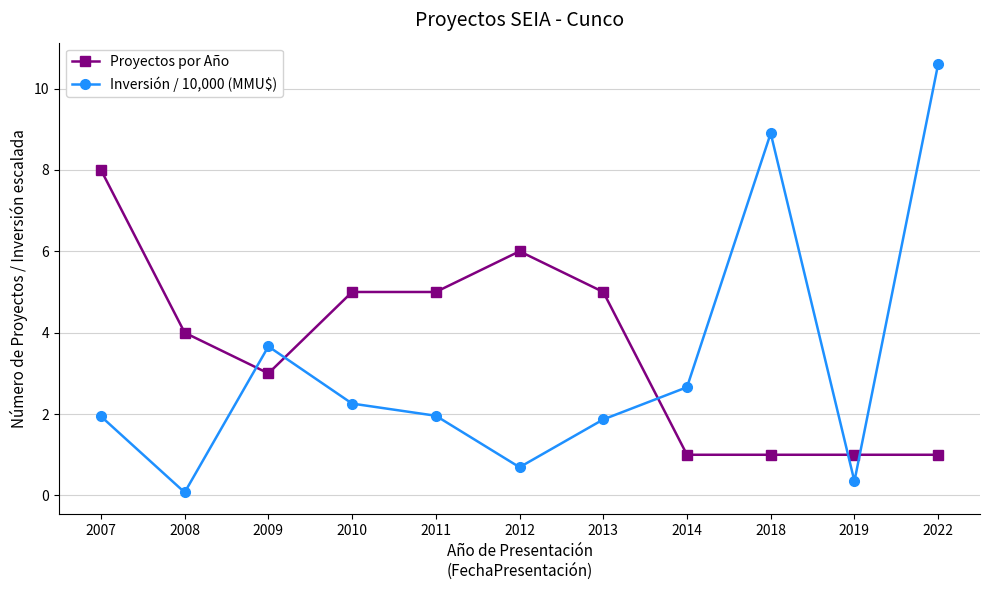

Is it true that Proyectos por Año equals 1.0 at 2019?

True